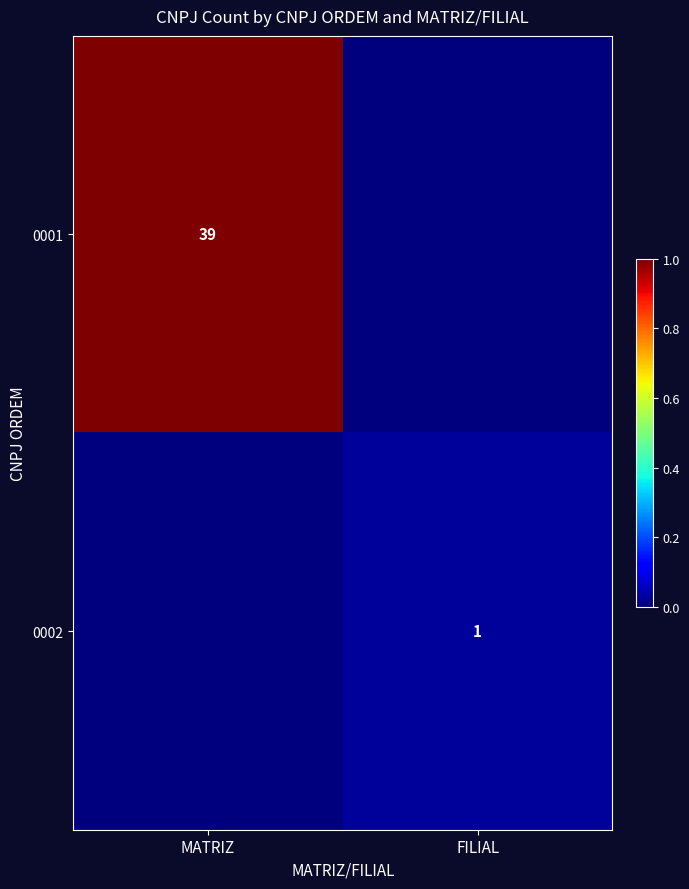

Is it true that 0001 equals 39 at MATRIZ?

True